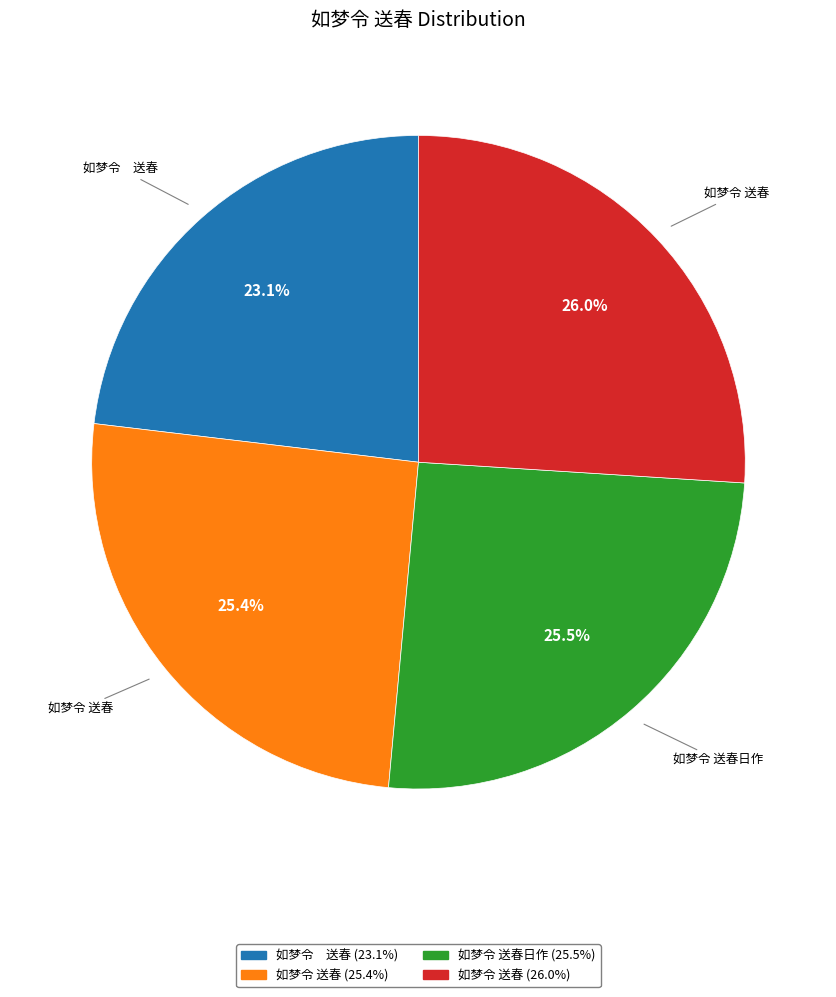

Is there a majority slice in this chart?

No